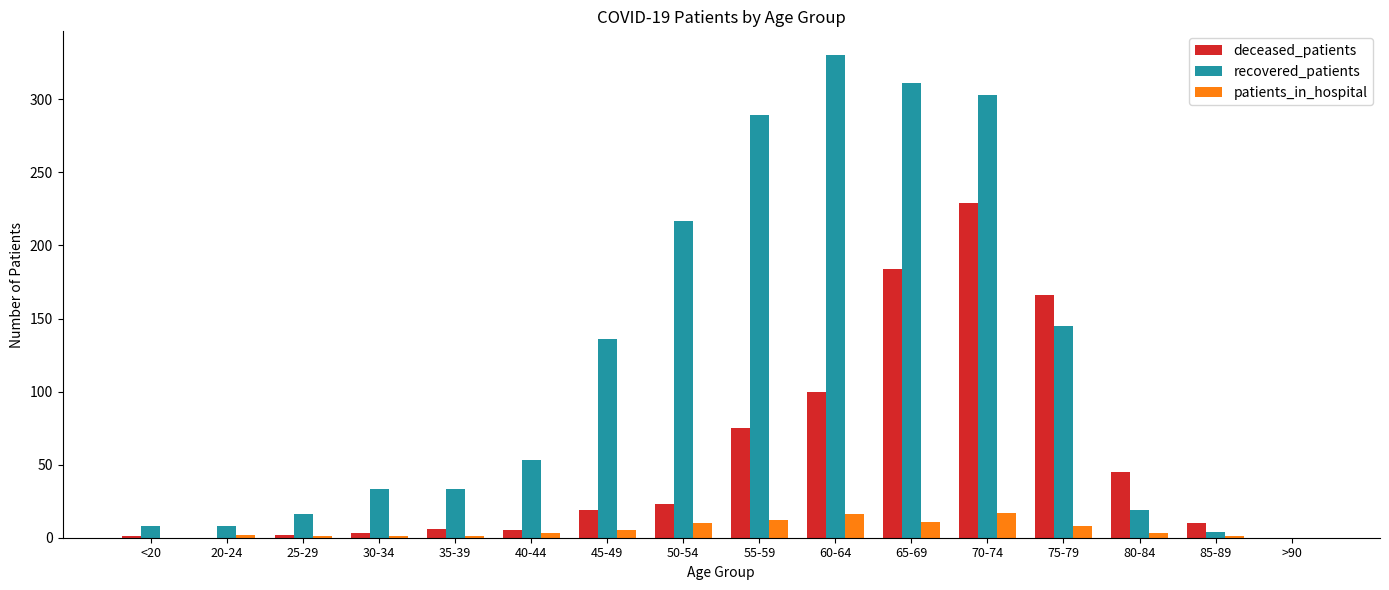

What is the sum of the recovered_patients values at 45-49 and 25-29?

152